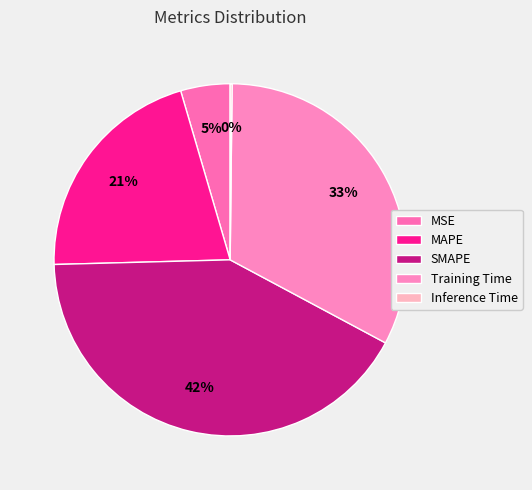

Is it true that Inference Time is 0% of the pie?

True